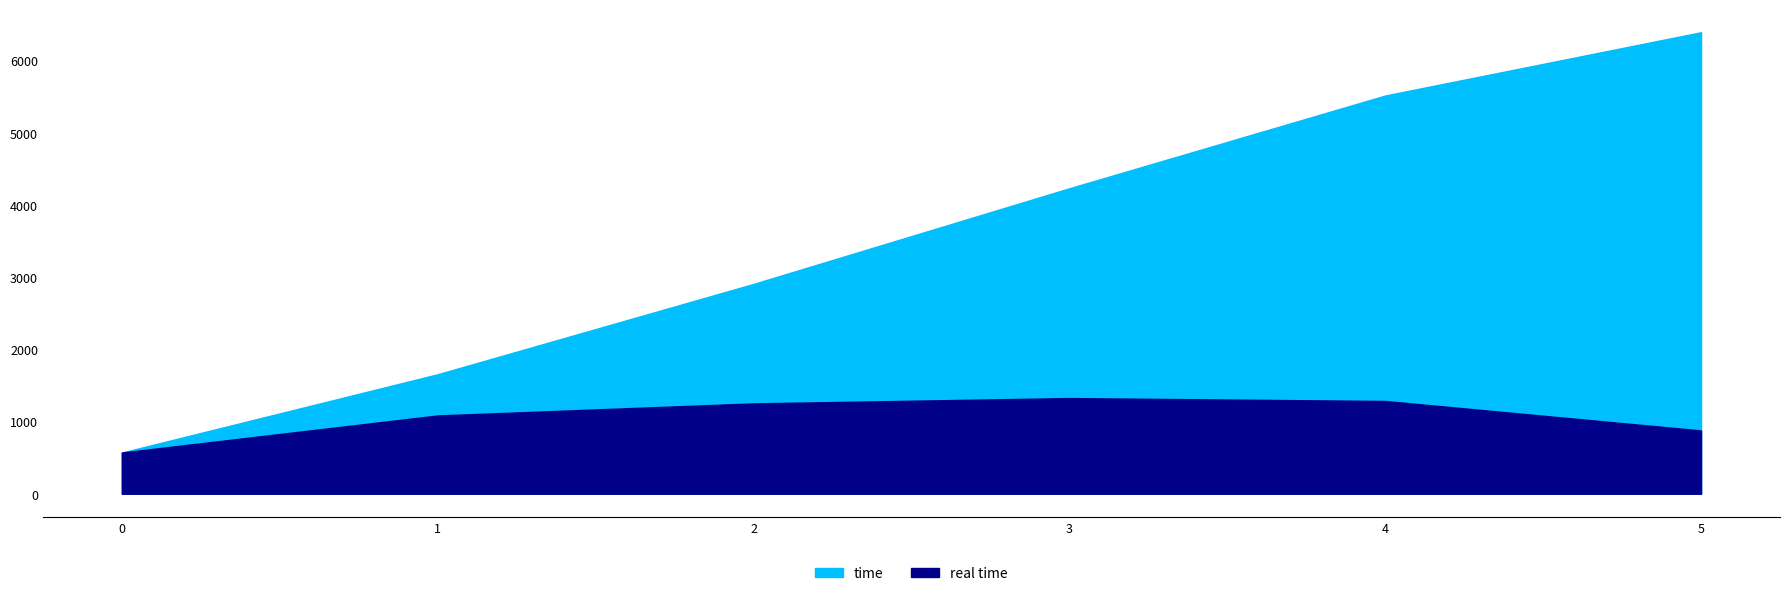

The value of time at 2 is 2906.7. True or false?

True